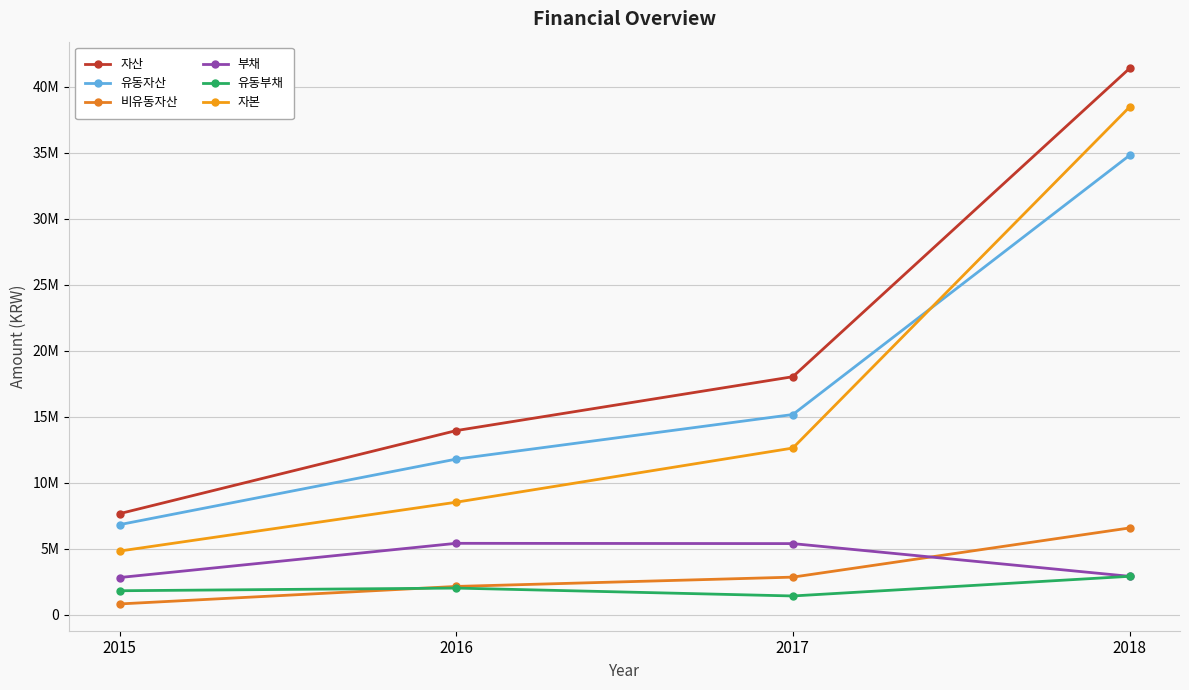

What is the minimum value for 유동부채?

1436569